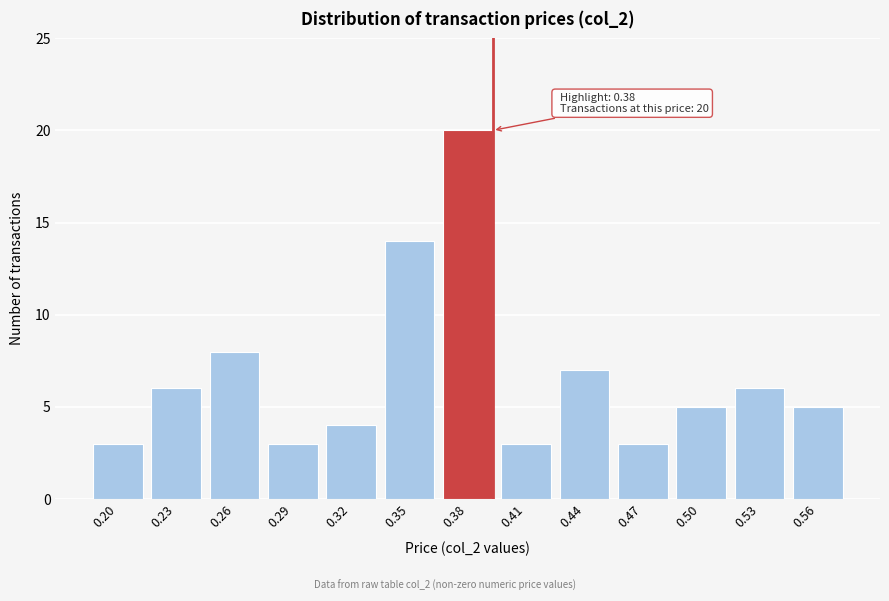

Reading left to right, list all the values displayed in this chart.

3	6	8	3	4	14	20	3	7	3	5	6	5